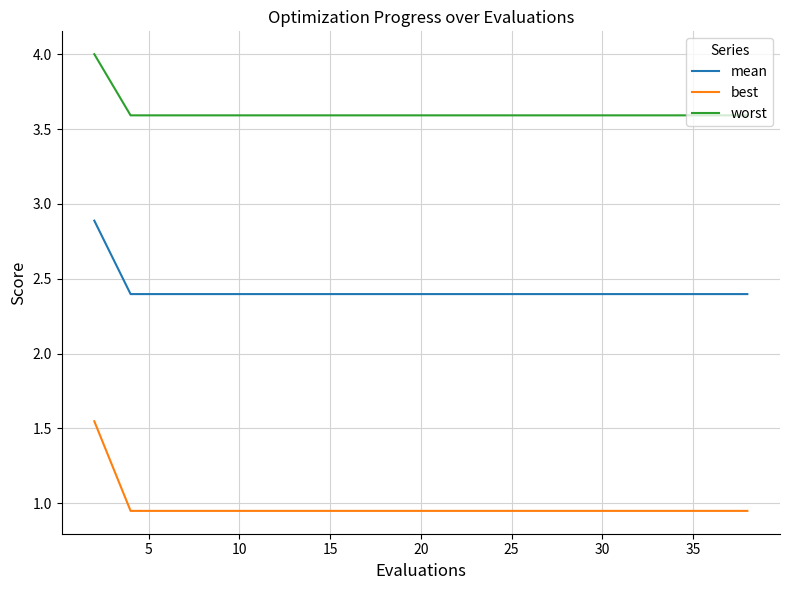

List the series in order of their overall mean, highest first.

worst, mean, best